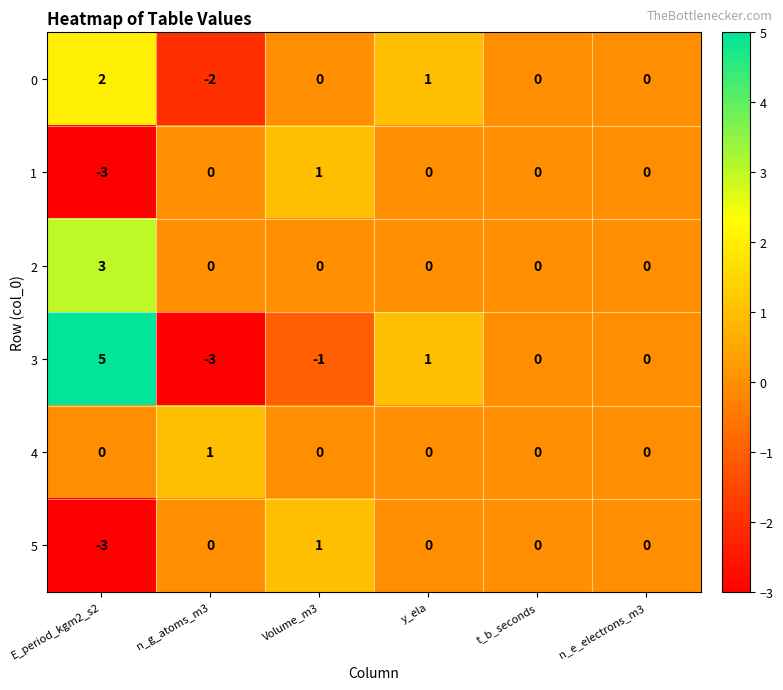

Is it true that 1 equals -3 at E_period_kgm2_s2?

True